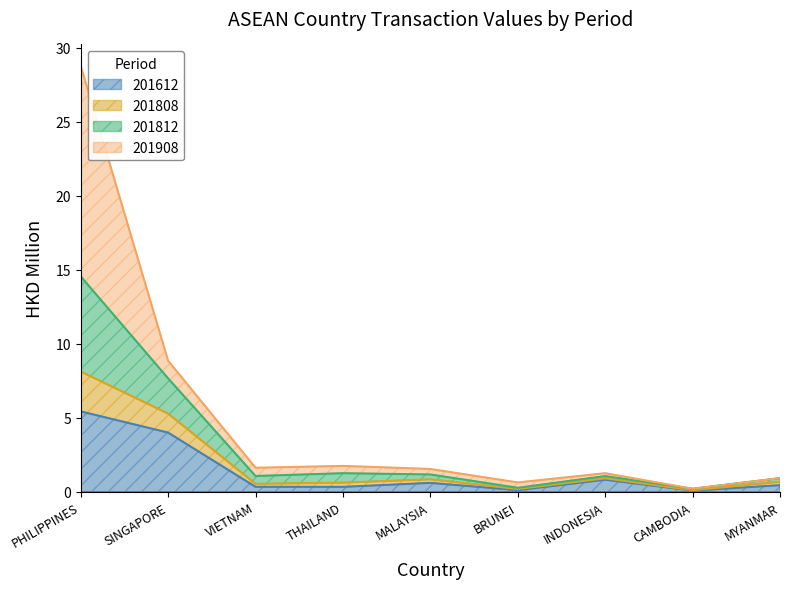

True or false: 201808 and 201812 cross at least once.

False